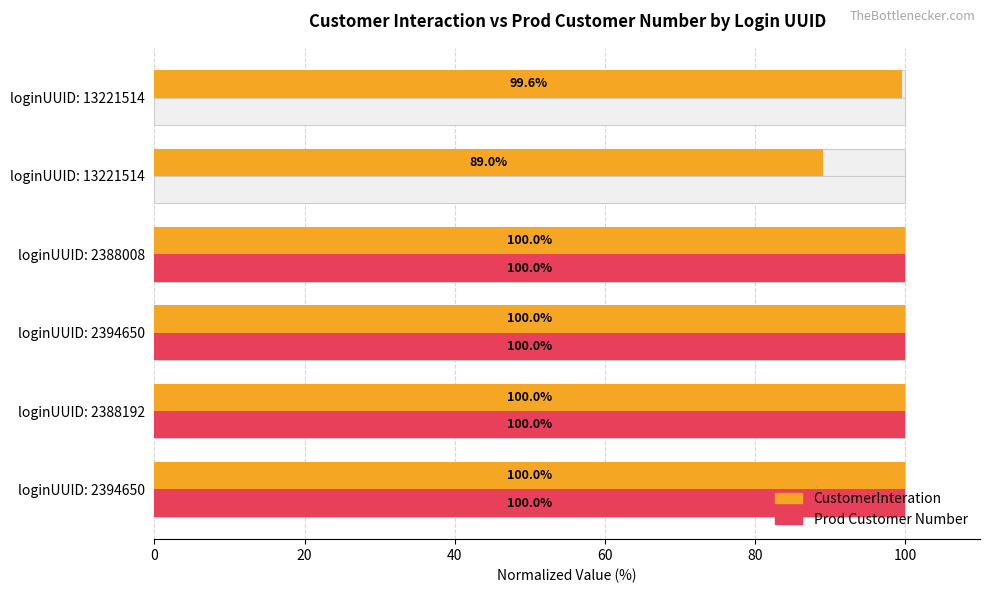

What is the value of the Prod Customer Number bar at the 1st from the left?

100.0